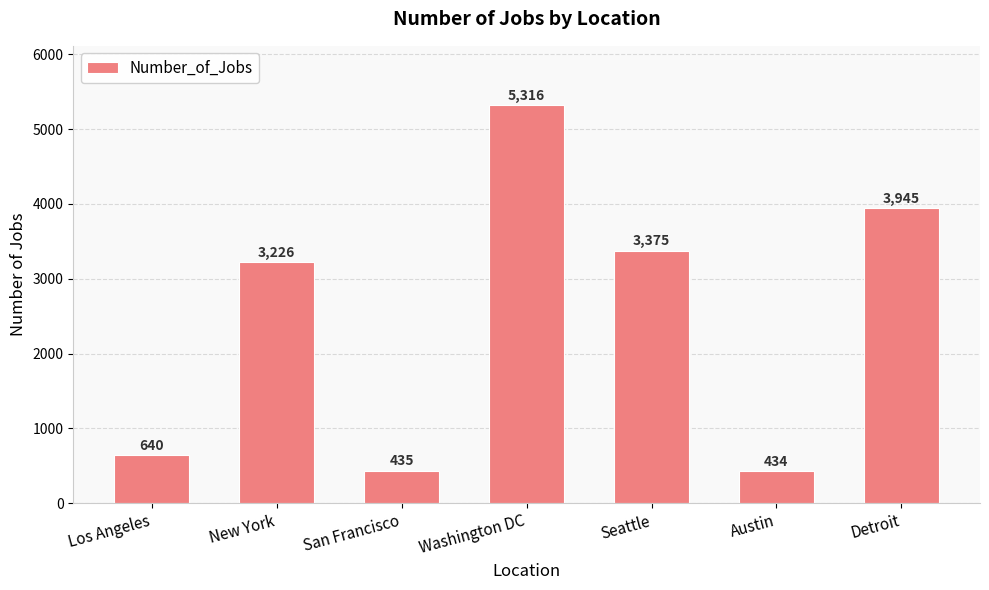

At which category does the chart reach its peak across all series?

Washington DC